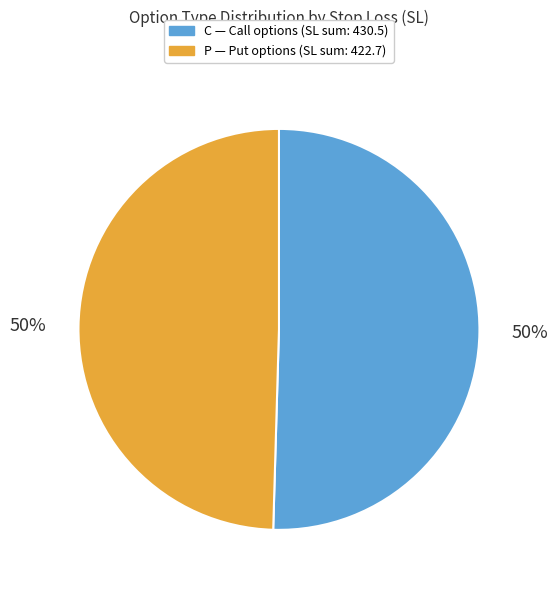

Is it true that C is 45% of the pie?

False